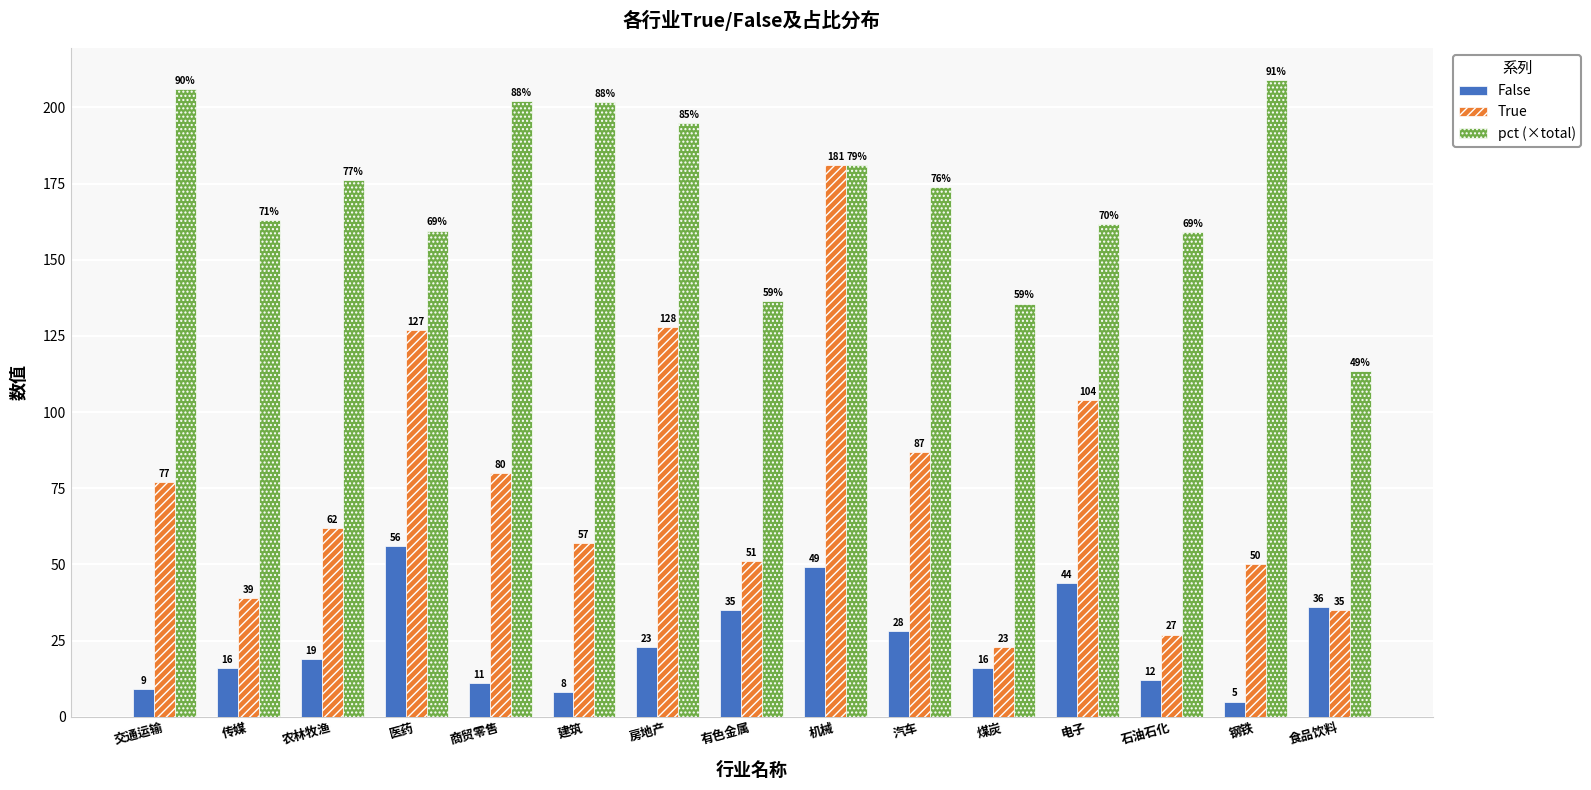

At which category does the chart reach its minimum across all series?

钢铁